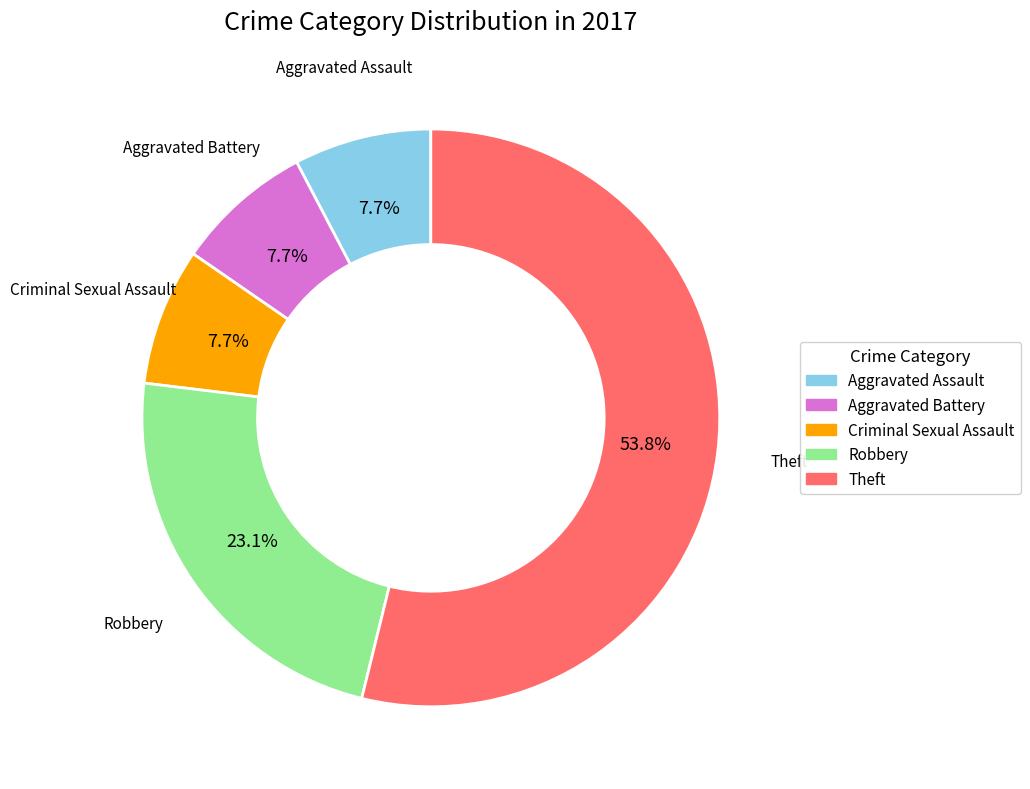

Do Aggravated Battery and Aggravated Assault together represent more than half of the pie?

No